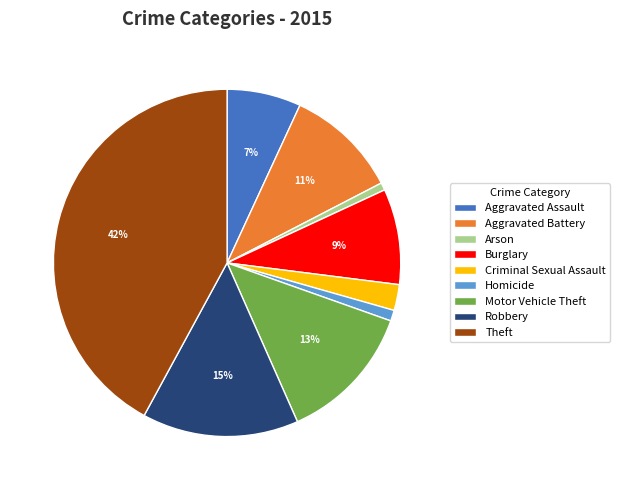

Which slice is the largest?

Theft